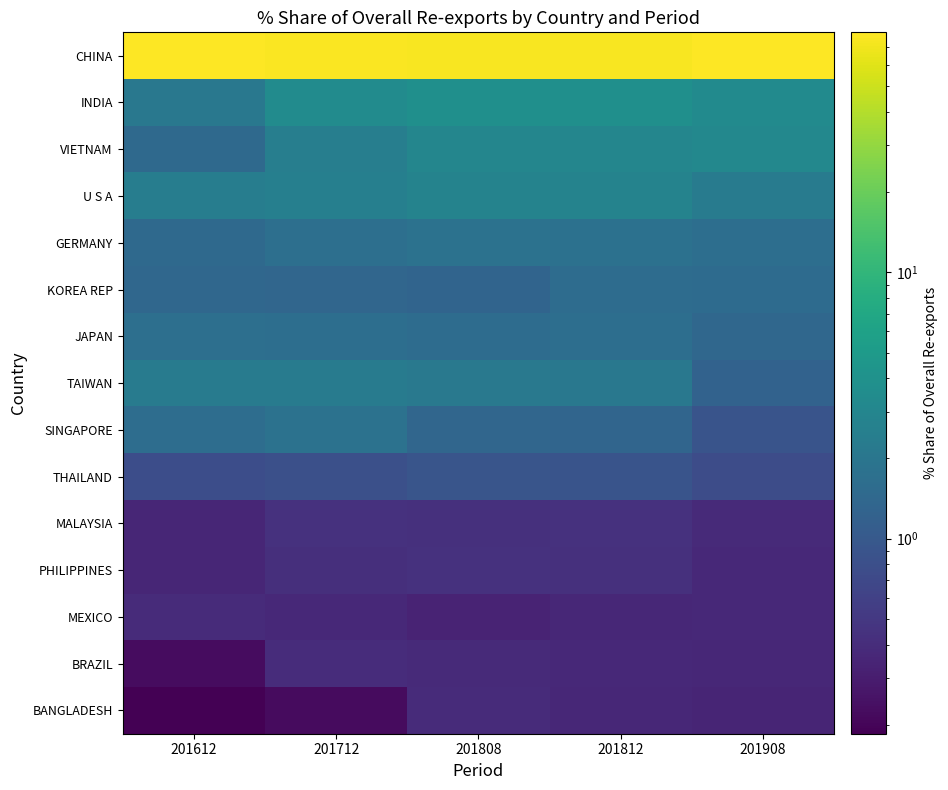

What is the total value across all series at 201808?

96.4